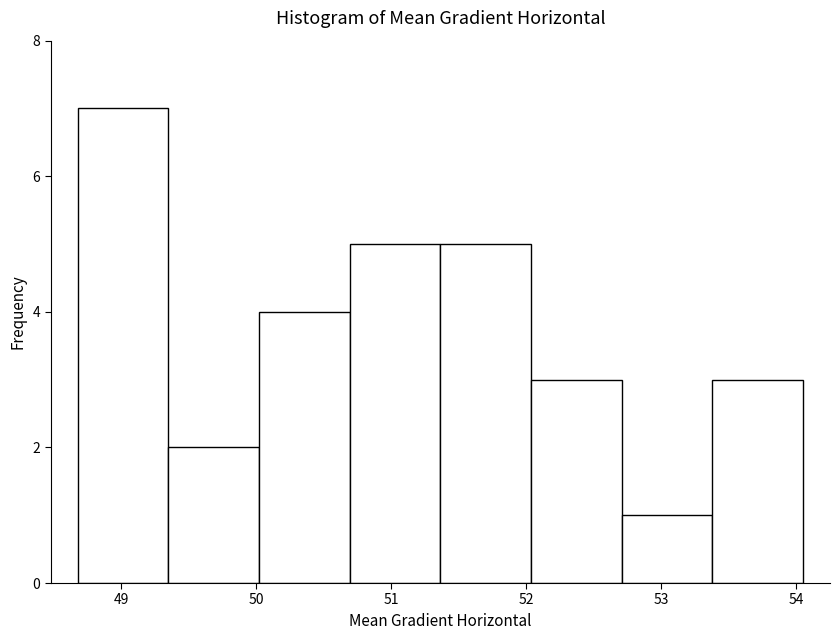

Over which range of the x-axis is the bar tallest?

48.7 to 49.4